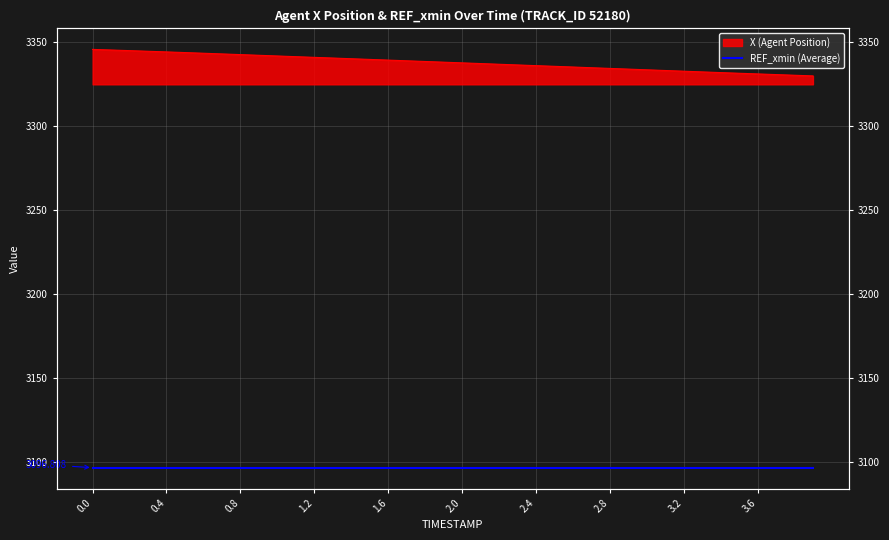

What is the difference between the values at 3.8 and 2.4?

5.7